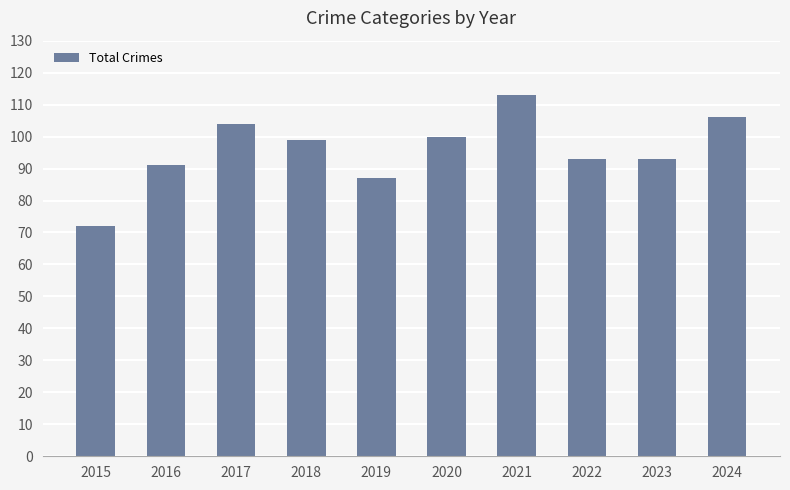

Which label corresponds to the smallest value in the chart?

2015